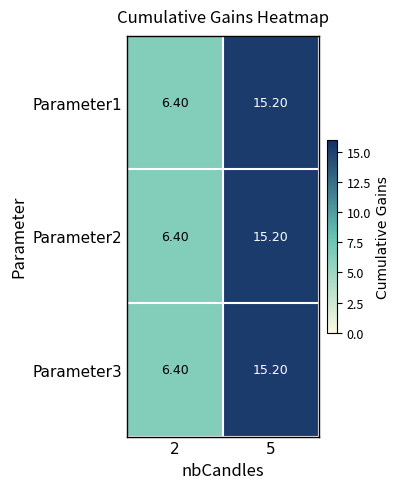

What is the difference between the maximum and minimum values in the Parameter1 series?

8.8